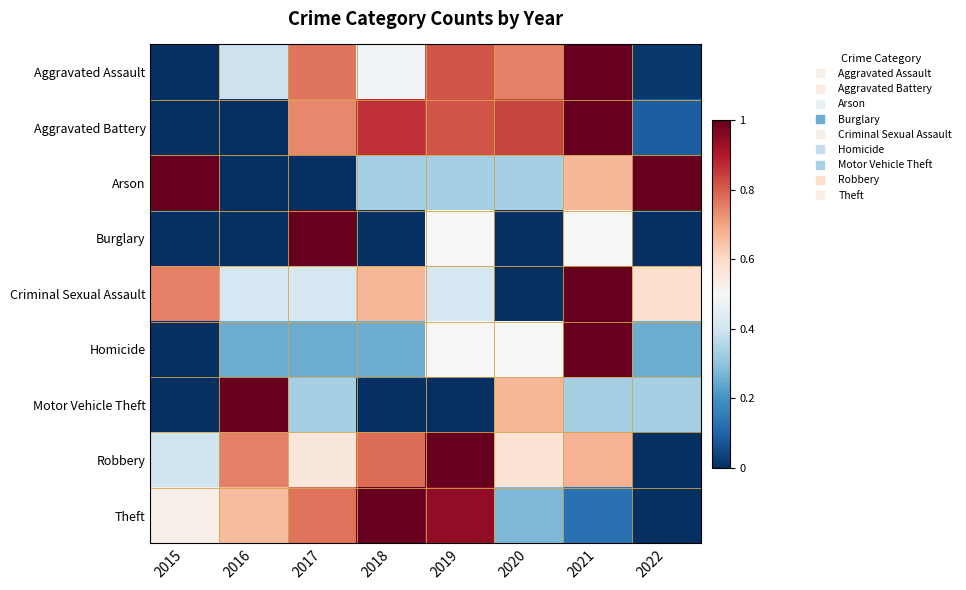

What is the total value across all series at 2022?

2.3